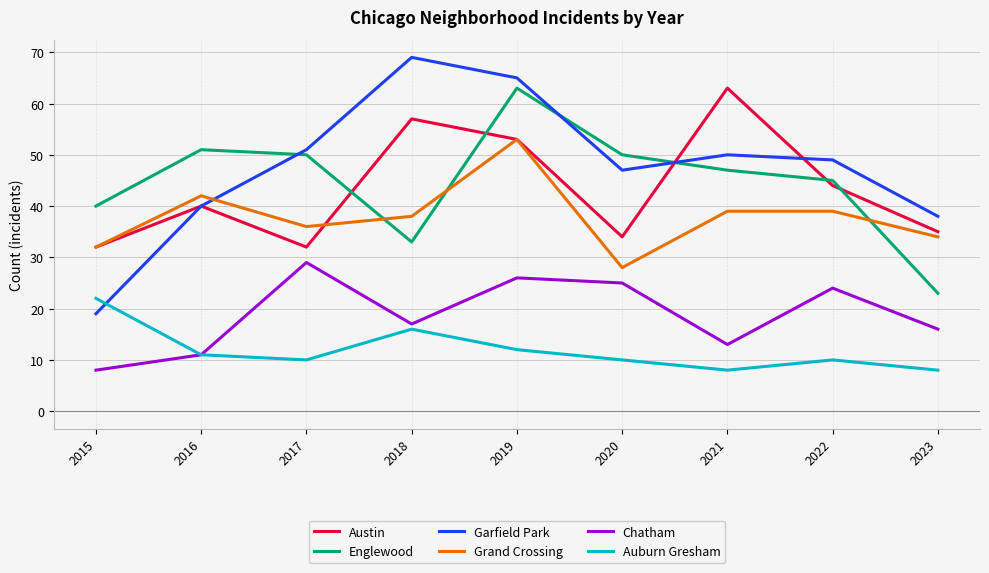

Between 2018 and 2019, which series saw the biggest shift?

Englewood